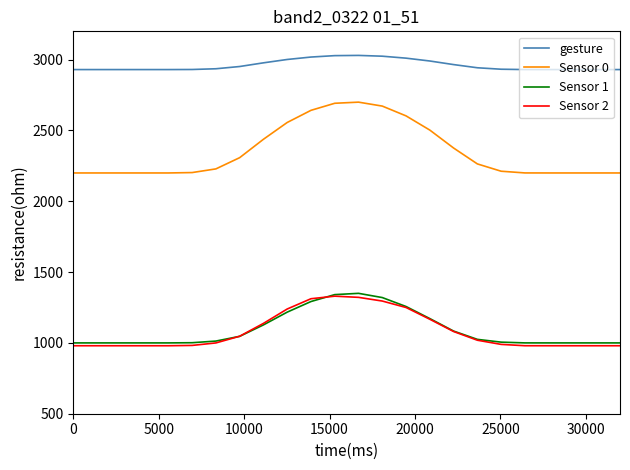

Which series has the largest range (max minus min)?

Sensor 0